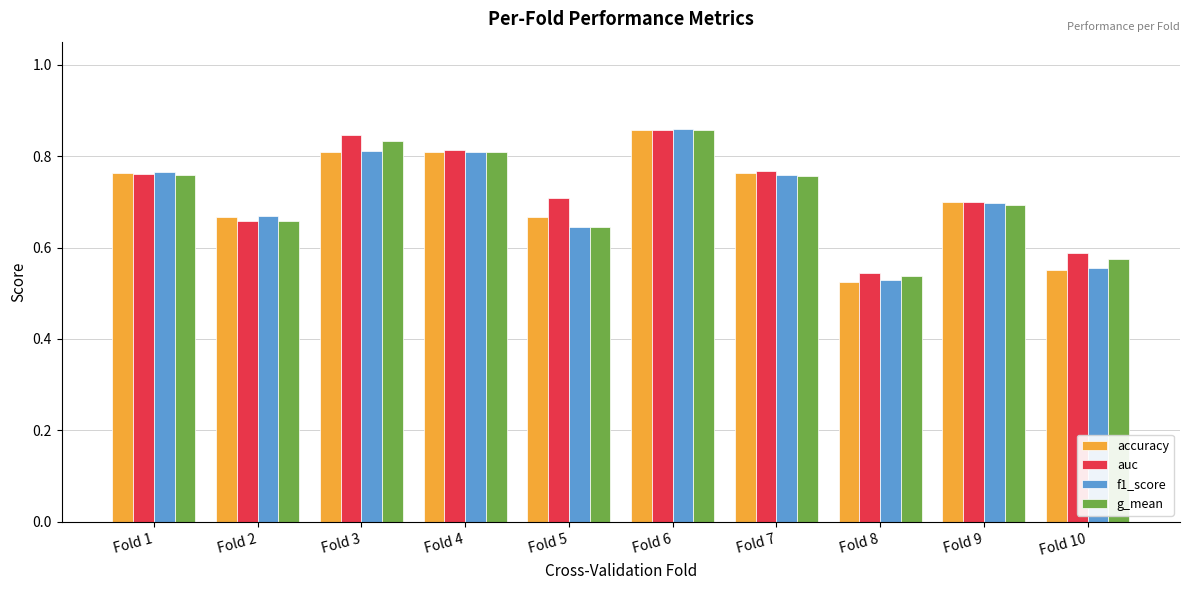

How many groups of bars are there?

10